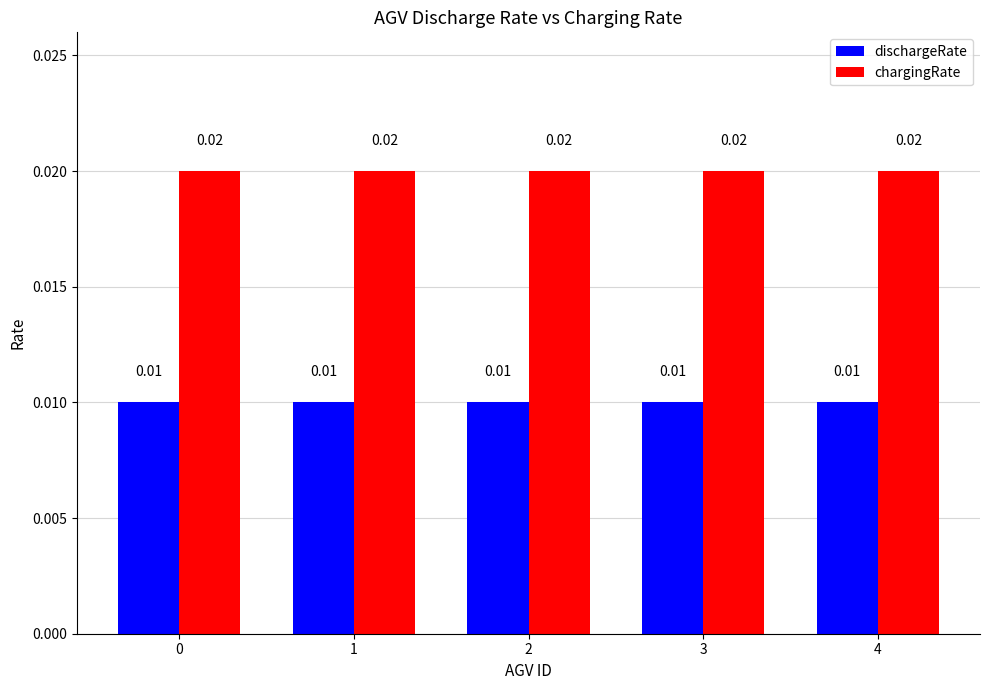

Which series has the largest total across all categories?

chargingRate